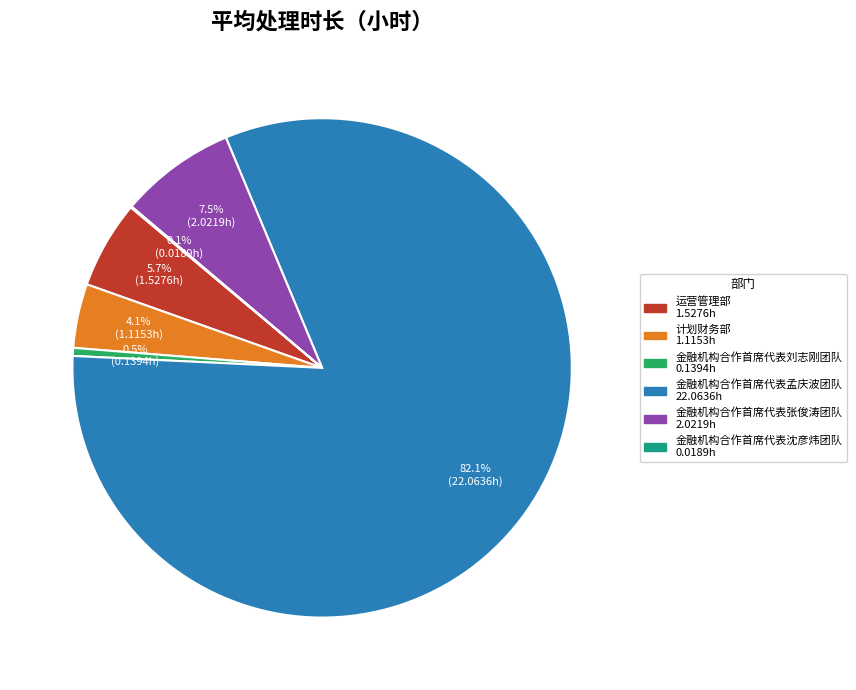

Between 金融机构合作首席代表孟庆波团队 and 运营管理部, which is larger?

金融机构合作首席代表孟庆波团队